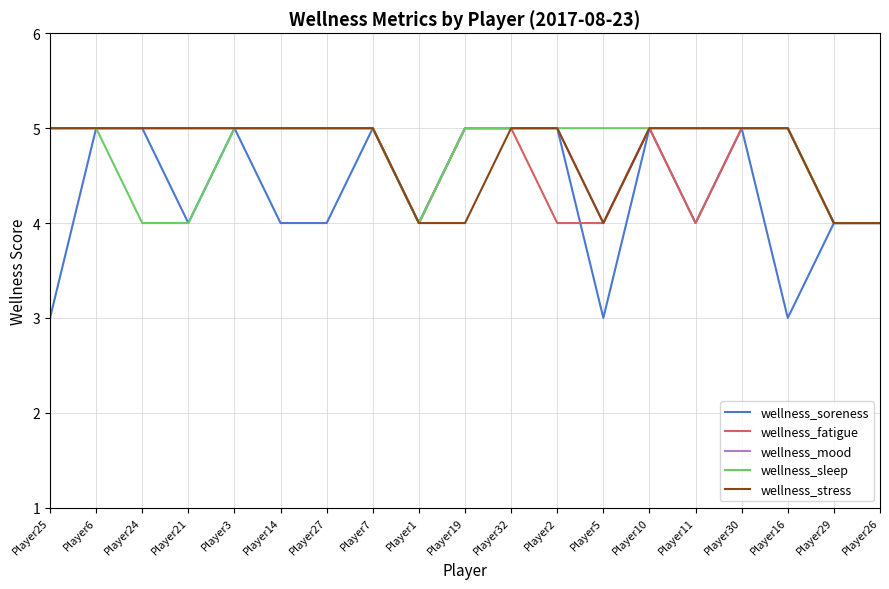

Which series has the widest spread of values?

wellness_soreness